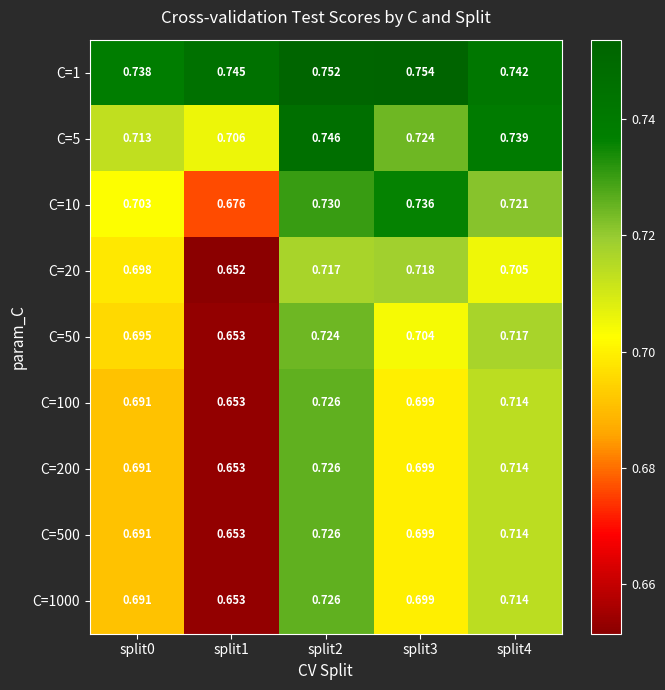

Is the value of C=1000 at split0 greater than the value of C=100 at split2?

No